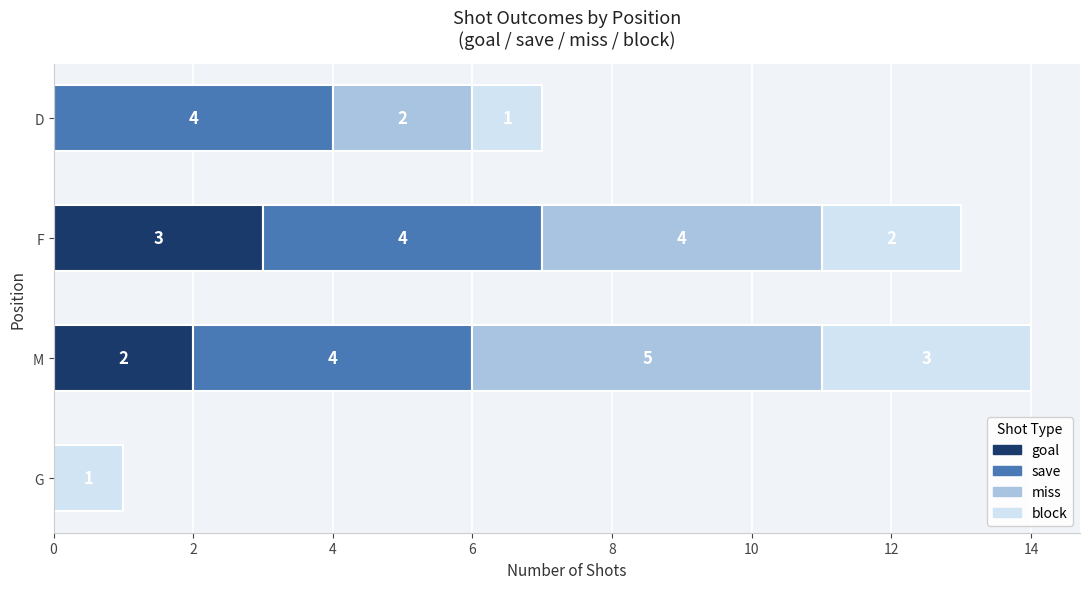

What is the highest value of the goal series?

3